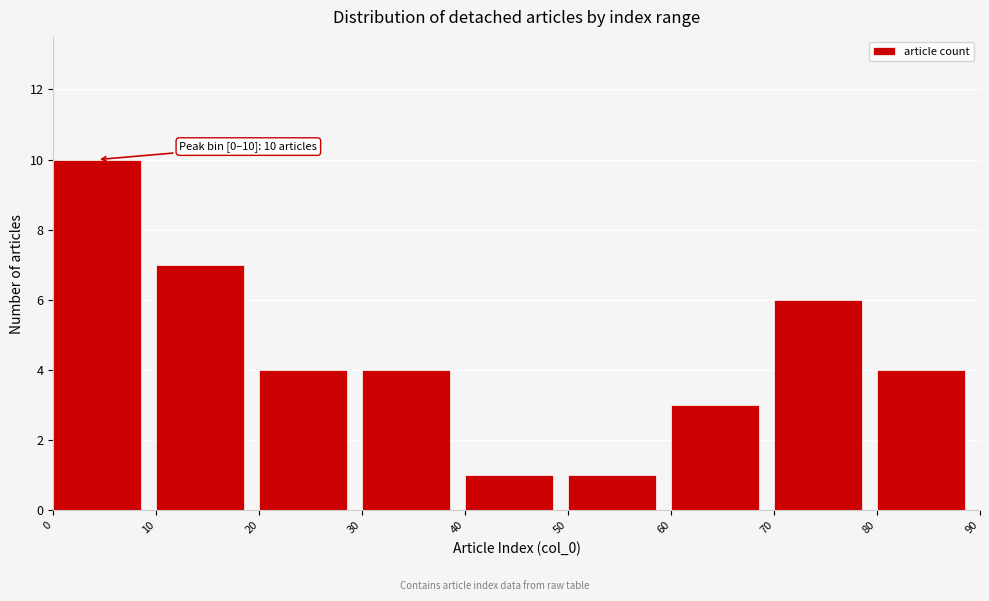

Over which range of the x-axis is the bar tallest?

0 to 10